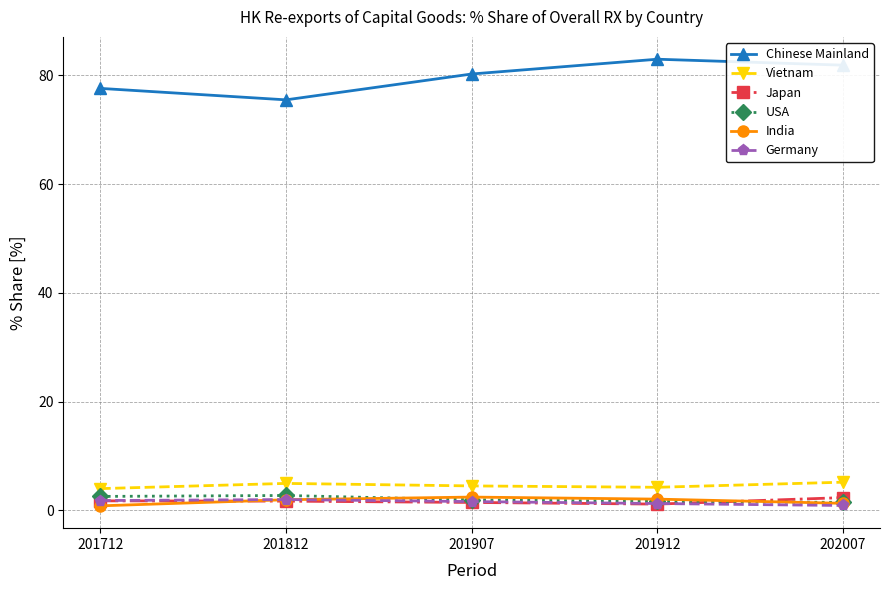

Which series has the largest total across all categories?

Chinese Mainland